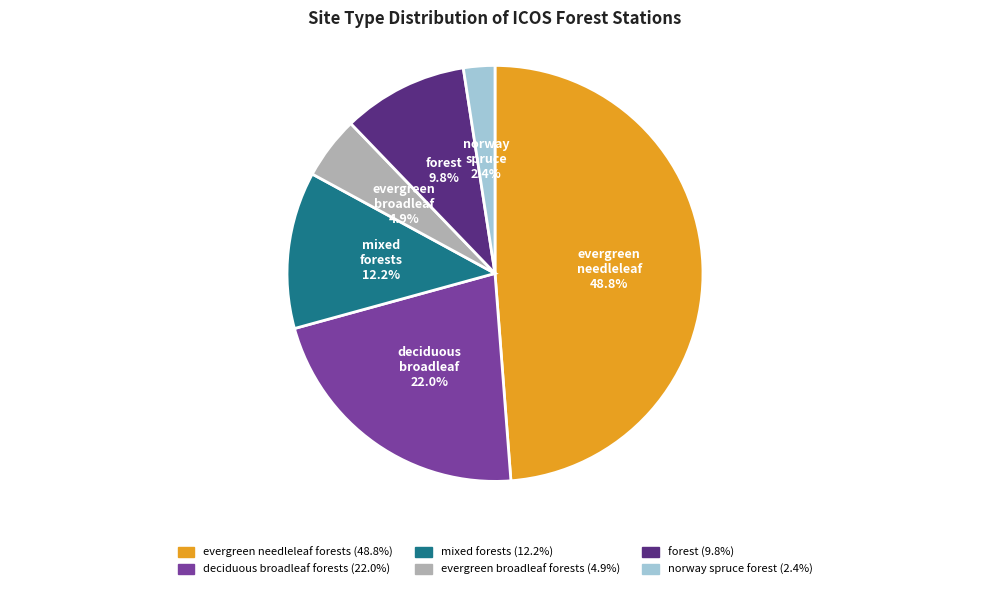

Does any single category account for the majority?

No